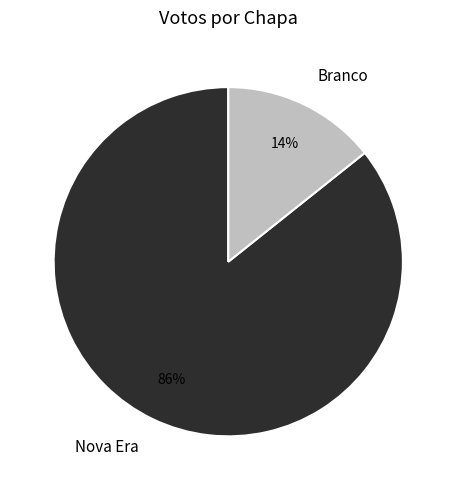

Which slice is the smallest?

Branco